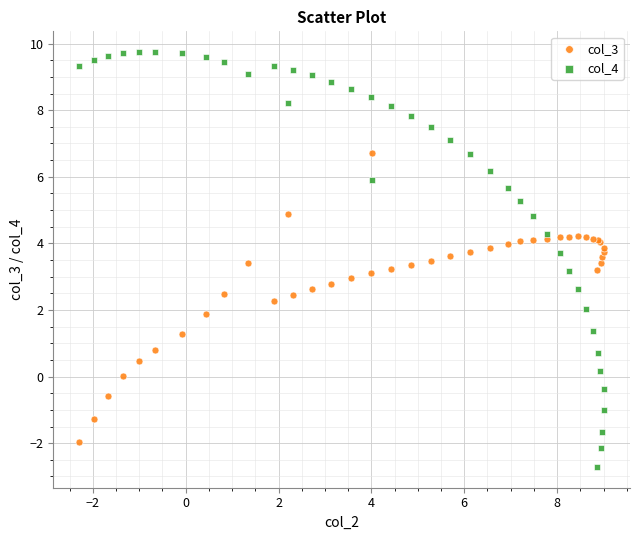

Which series contains the lowest Y value?

col_4